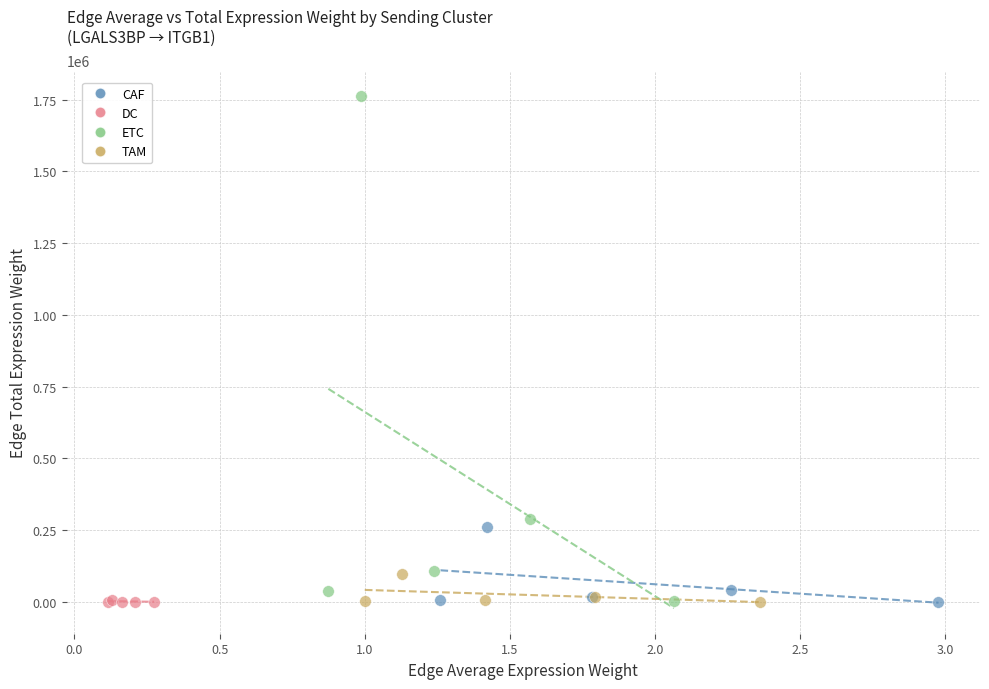

Which series reaches the maximum Y coordinate?

ETC